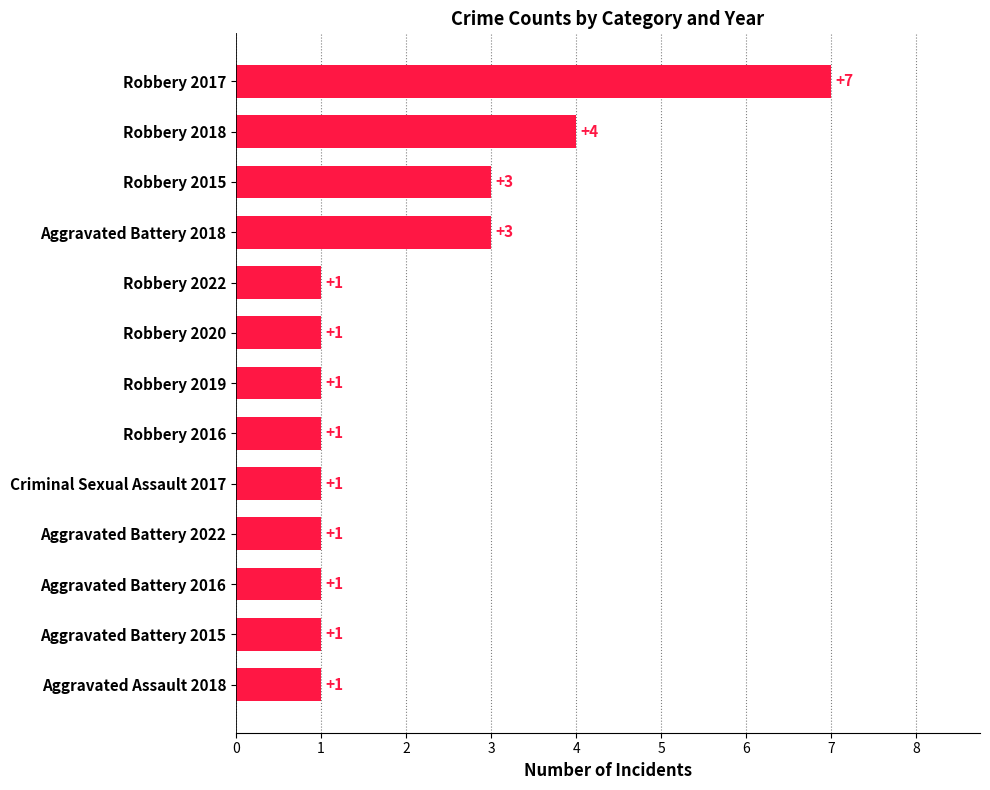

Does the chart contain any negative values?

No